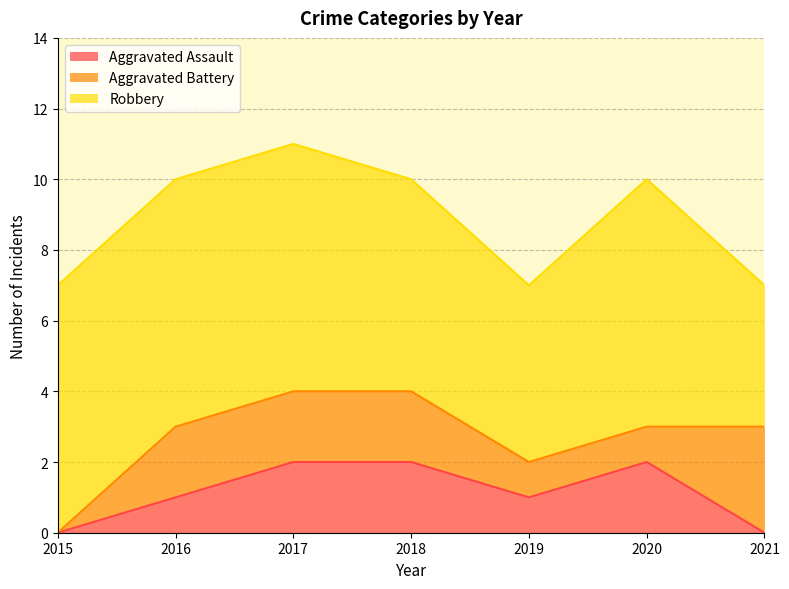

True or false: Aggravated Battery has more than 0 interior local peaks.

False